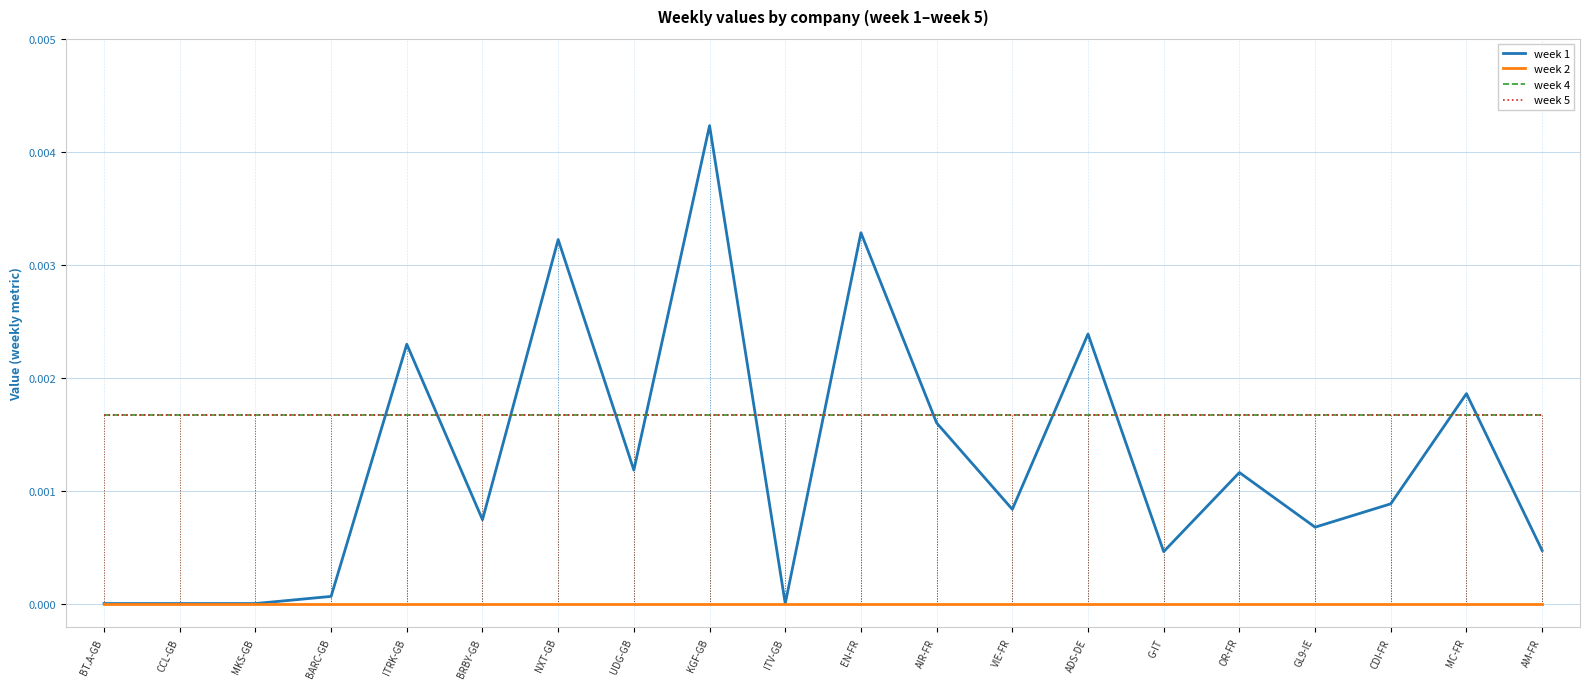

Rank the series by their maximum value, from highest to lowest.

week 1, week 4, week 5, week 2